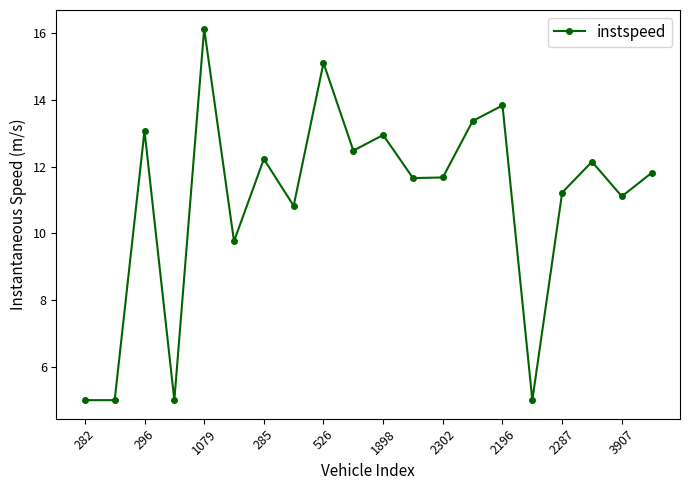

Count the number of categories in the chart.

20